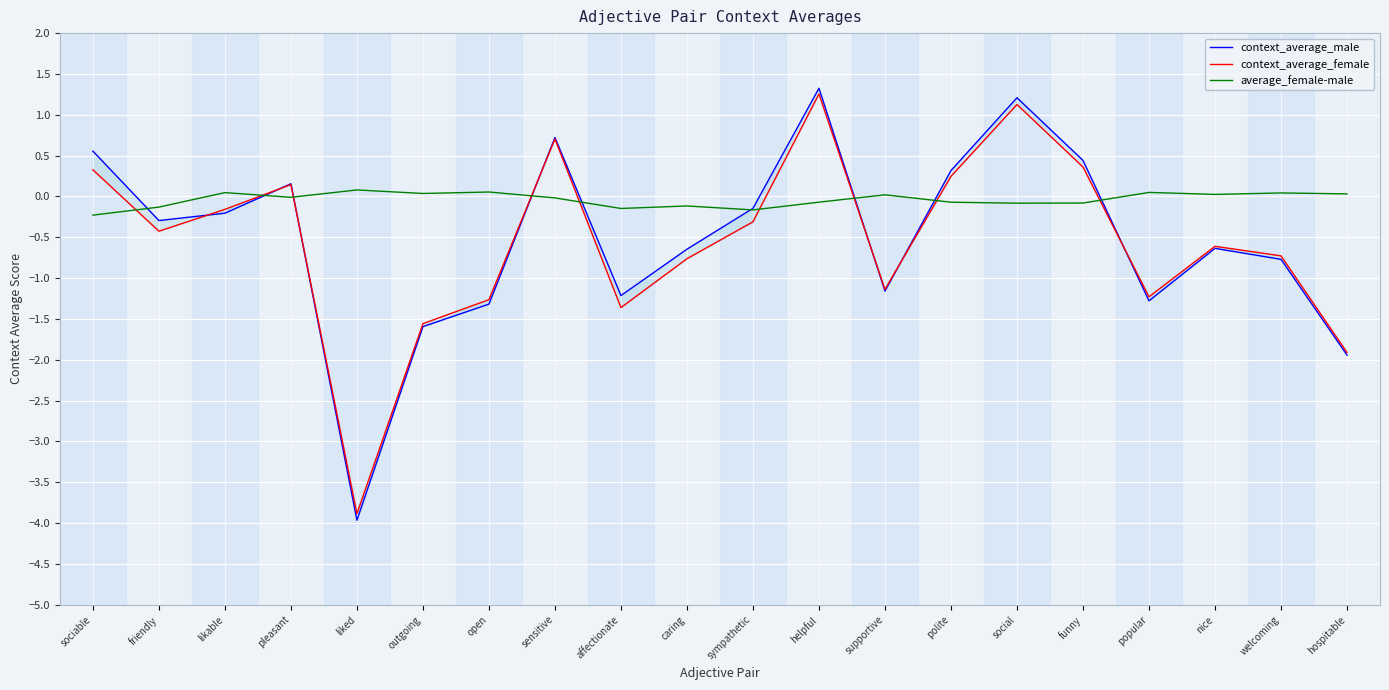

True or false: context_average_male has a value of 0.1 at polite.

False